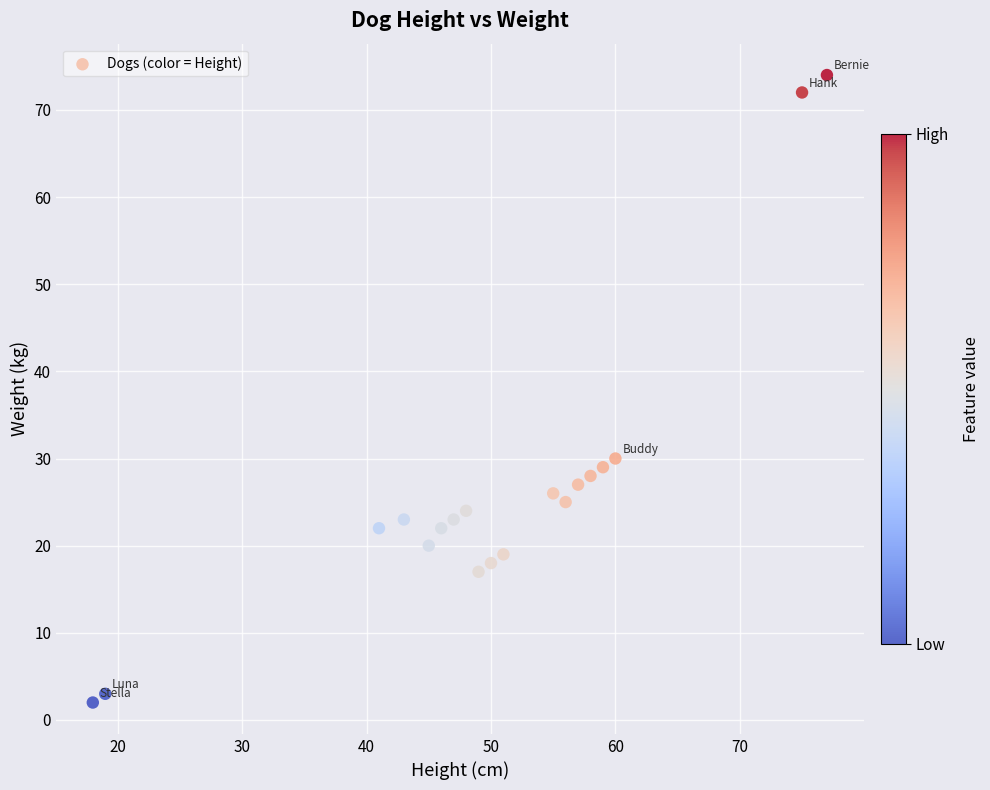

What is the range of X values (max minus min)?

59